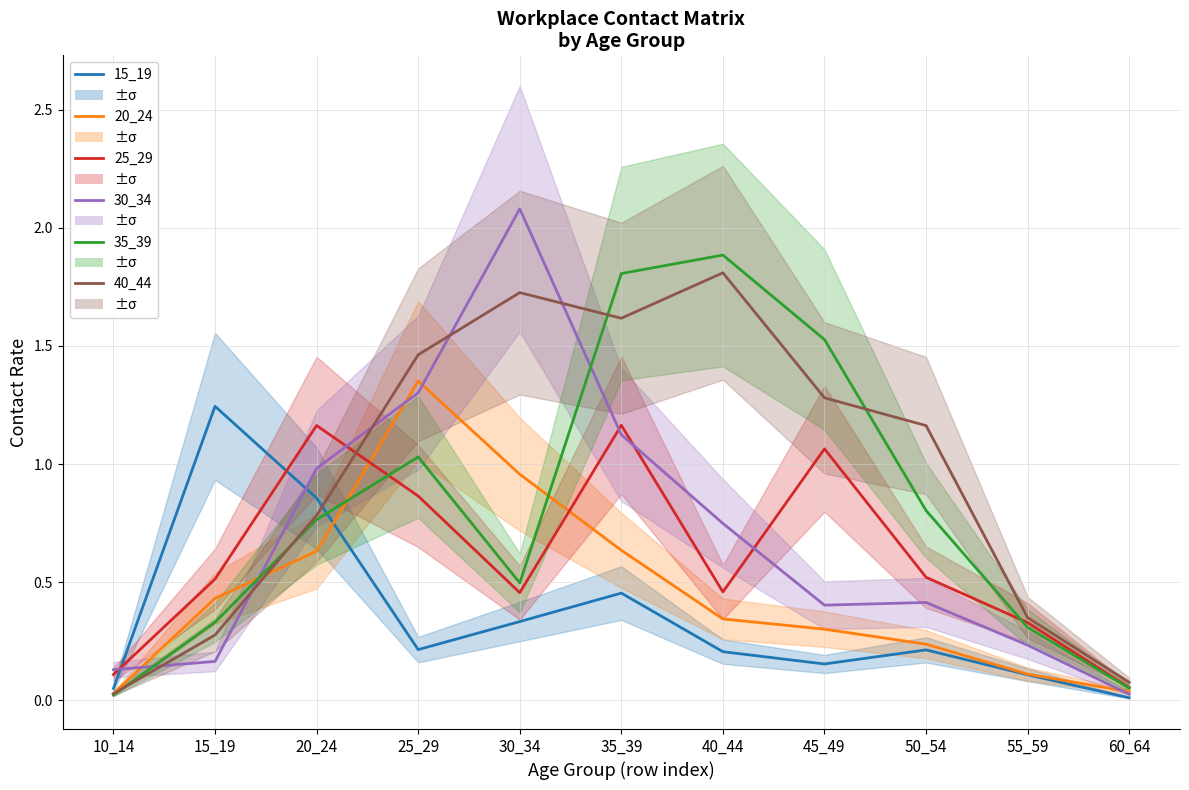

What is the difference between the highest and lowest values at 60_64?

0.1